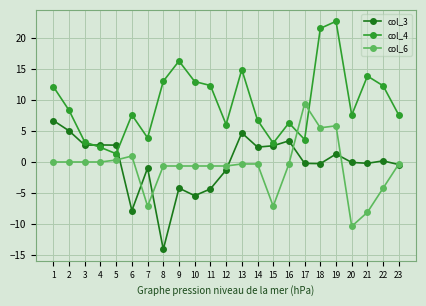

What is the sum of all col_3 values?

-4.9